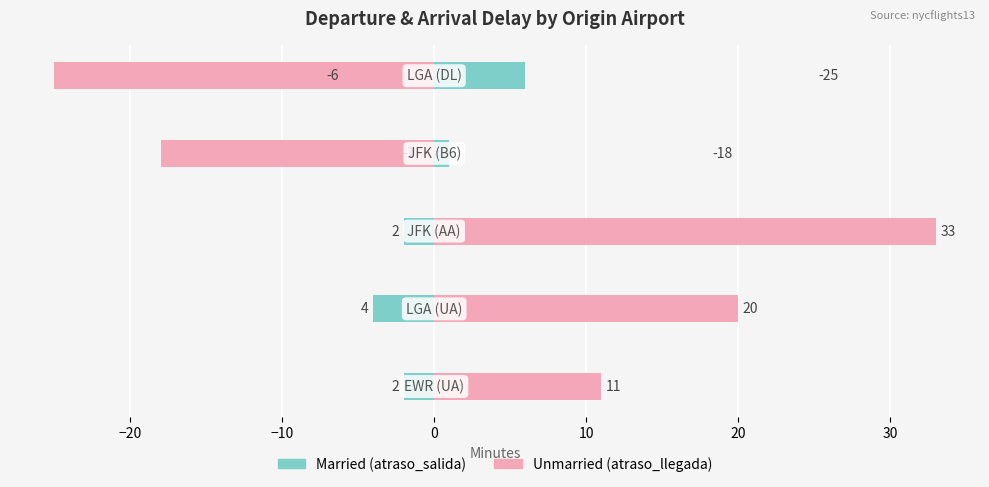

List the series in order of their peak value, lowest first.

Married, Unmarried